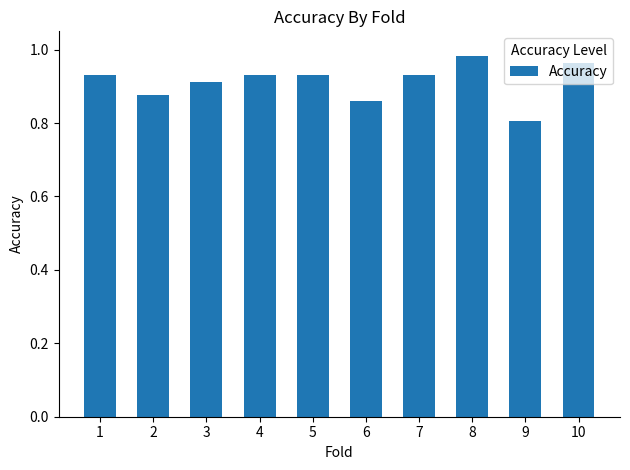

What is the value of the 9th bar from the left?

0.8